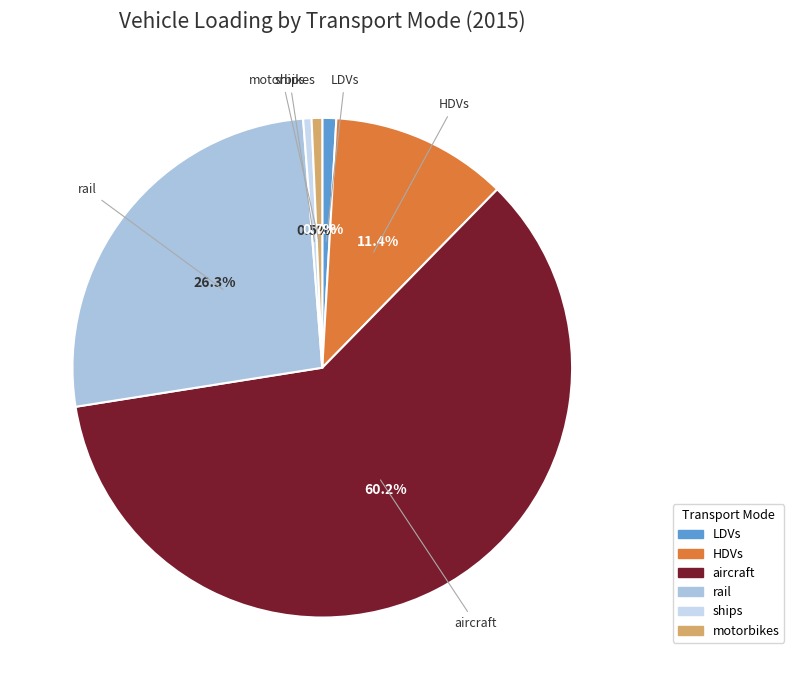

Do HDVs and LDVs together represent more than half of the pie?

No